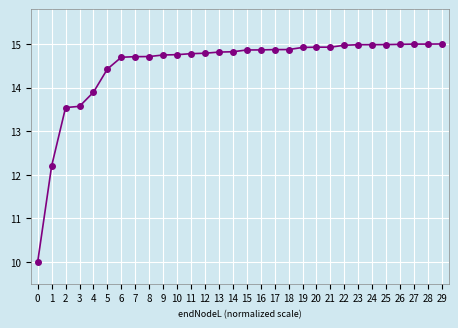

Does the chart display data point markers on the line(s)?

Yes